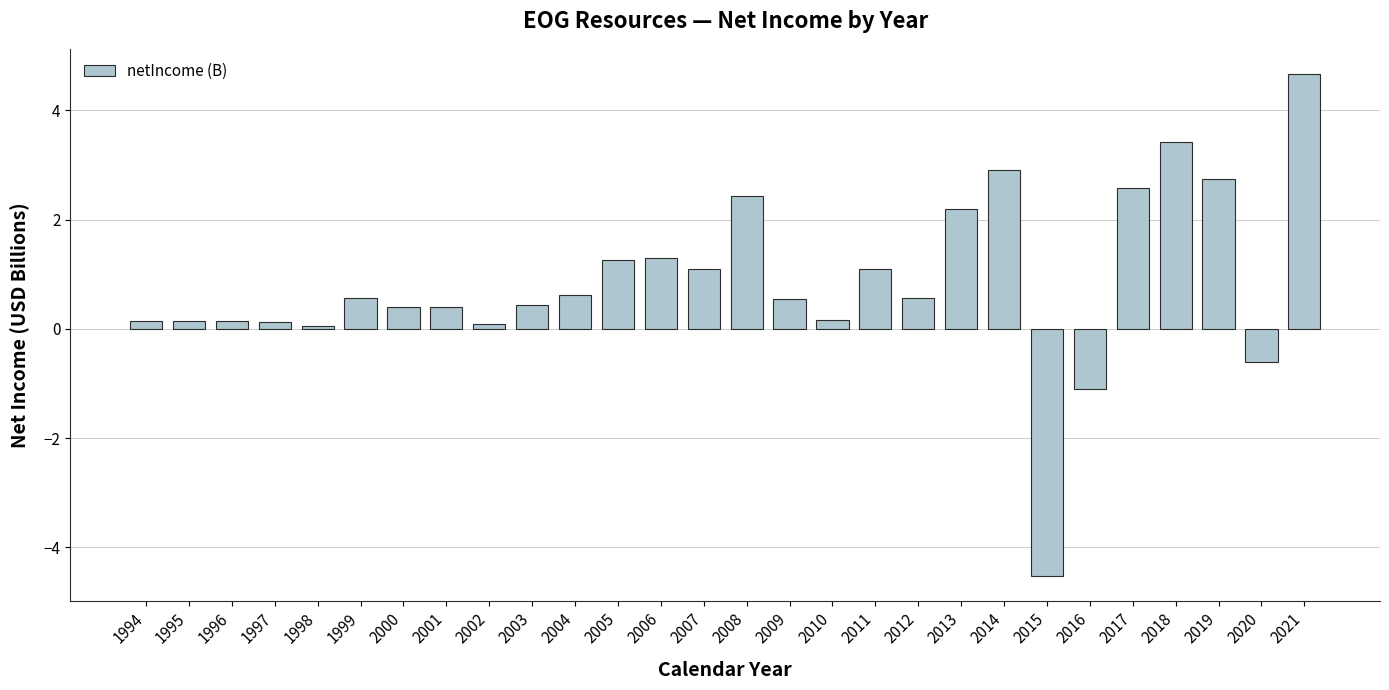

How many distinct data groups are displayed?

1